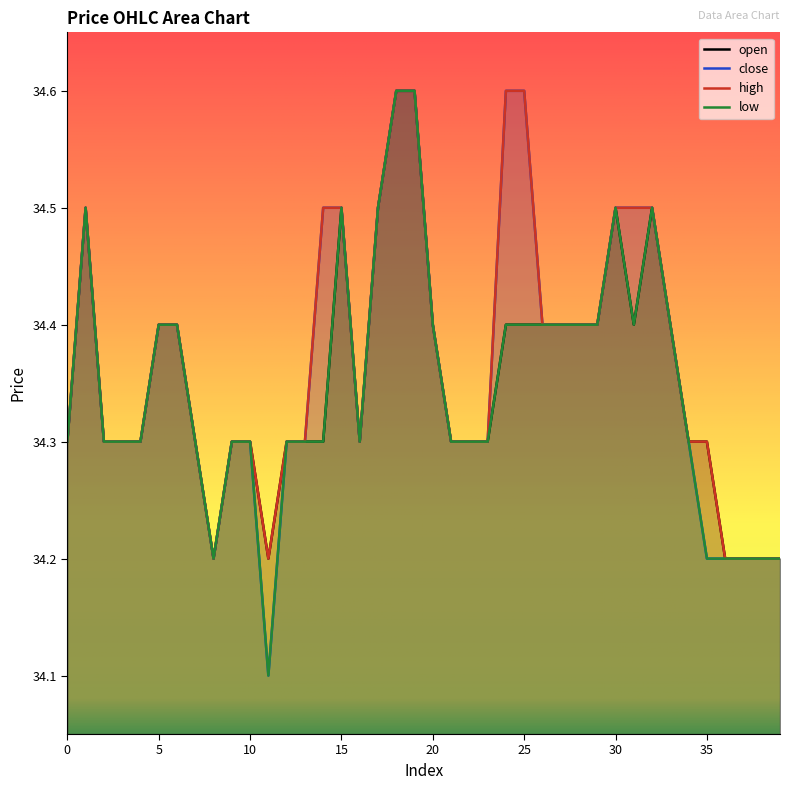

True or false: close has a value of 59.1 at 30.

False